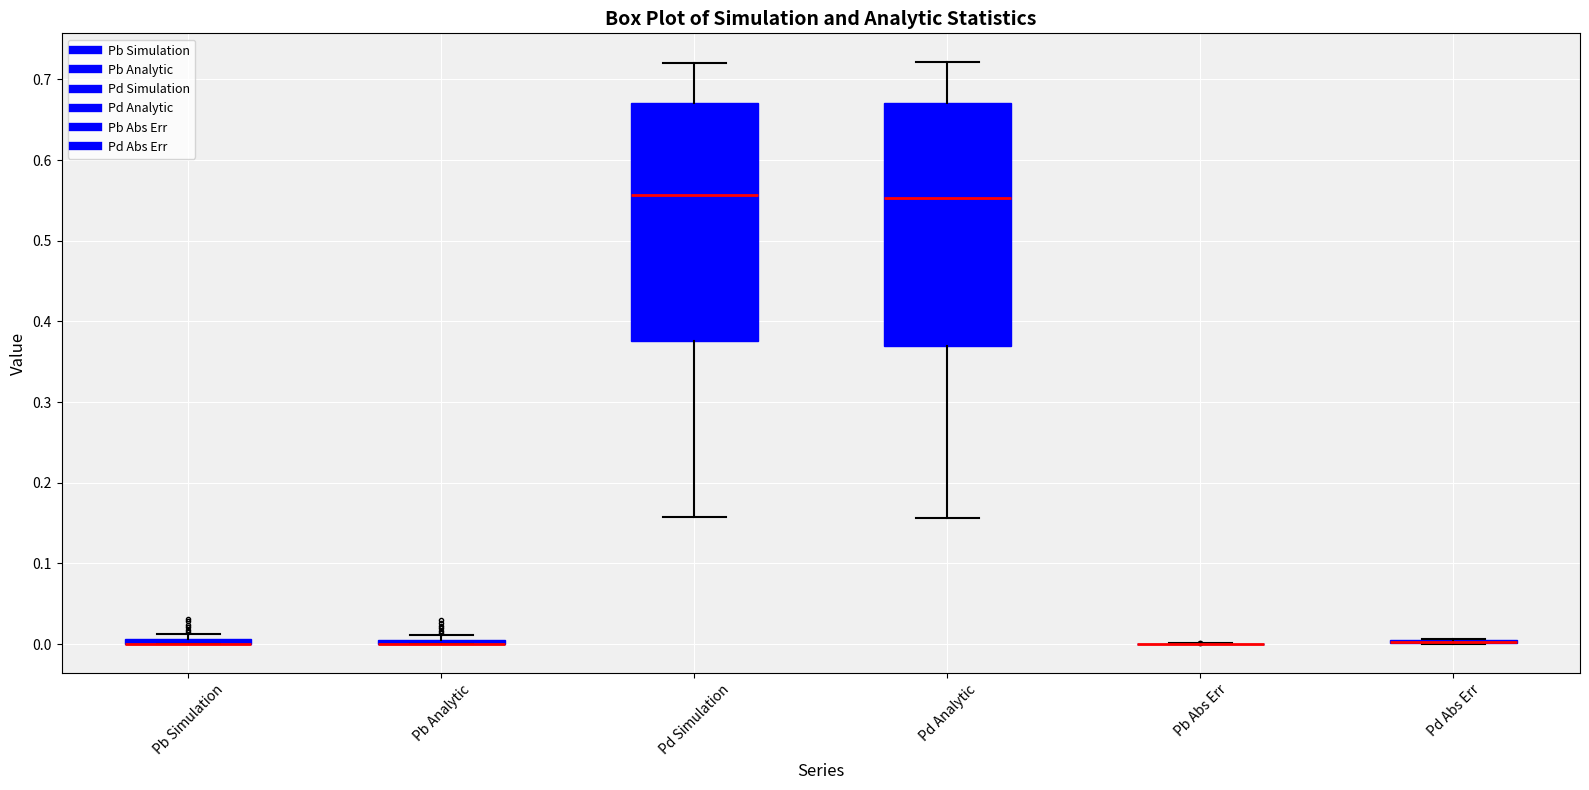

Where is the lower edge of the box for Pd Simulation on the y-axis? The values are not printed on the chart, so give them approximately, as read against the axis.

0.38